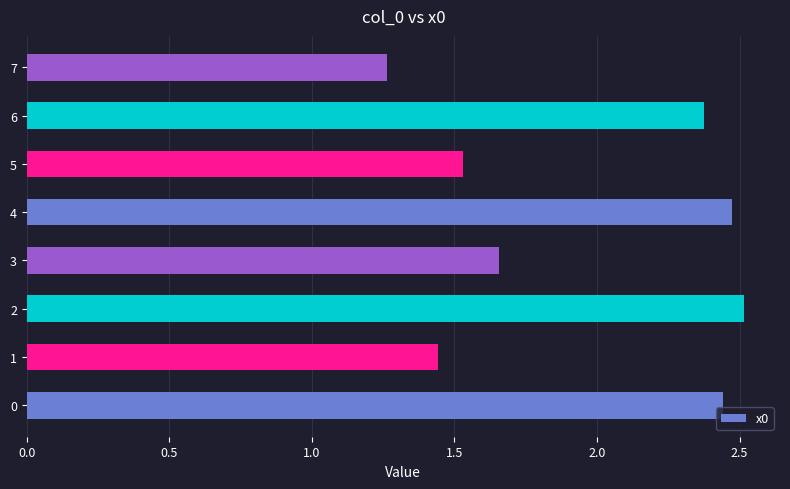

What is the change in value from 3 to 4?

+0.8